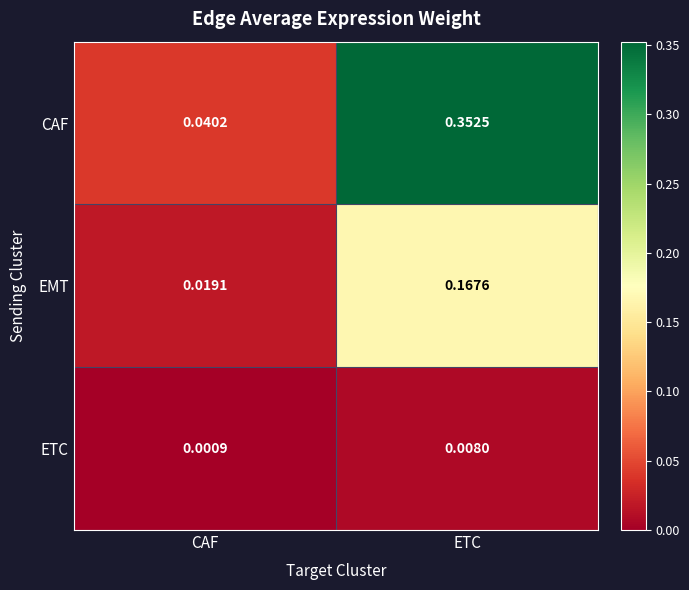

Which series has the largest total across all categories?

CAF